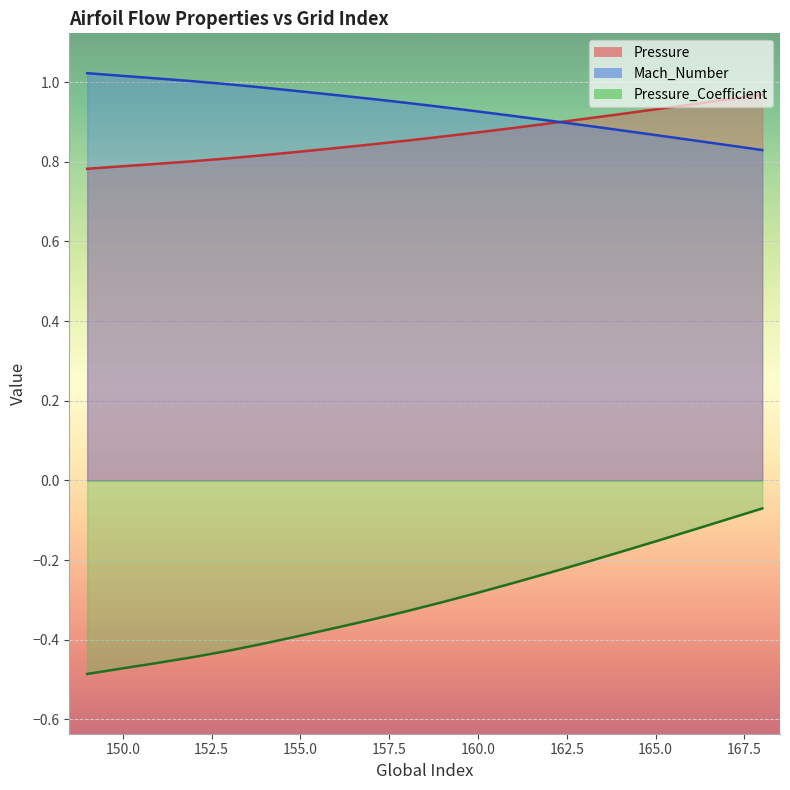

Reading left to right, list all the values displayed in this chart.

Pressure: 0.8	0.8	0.8	0.8	0.8	0.8	0.8	0.8	0.8	0.9	0.9	0.9	0.9	0.9	0.9	0.9	0.9	0.9	1.0	1.0
Mach_Number: 1.0	1.0	1.0	1.0	1.0	1.0	1.0	1.0	1.0	0.9	0.9	0.9	0.9	0.9	0.9	0.9	0.9	0.9	0.8	0.8
Pressure_Coefficient: -0.5	-0.5	-0.5	-0.4	-0.4	-0.4	-0.4	-0.4	-0.3	-0.3	-0.3	-0.3	-0.3	-0.2	-0.2	-0.2	-0.2	-0.1	-0.1	-0.1